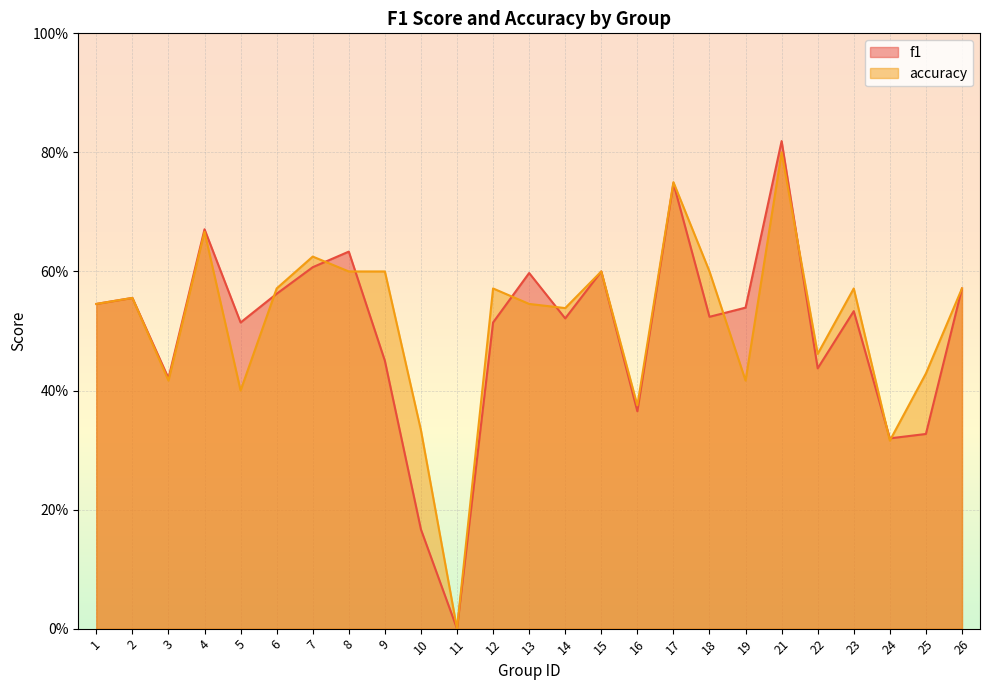

The accuracy series shows 0.7 at 4. True or false?

True